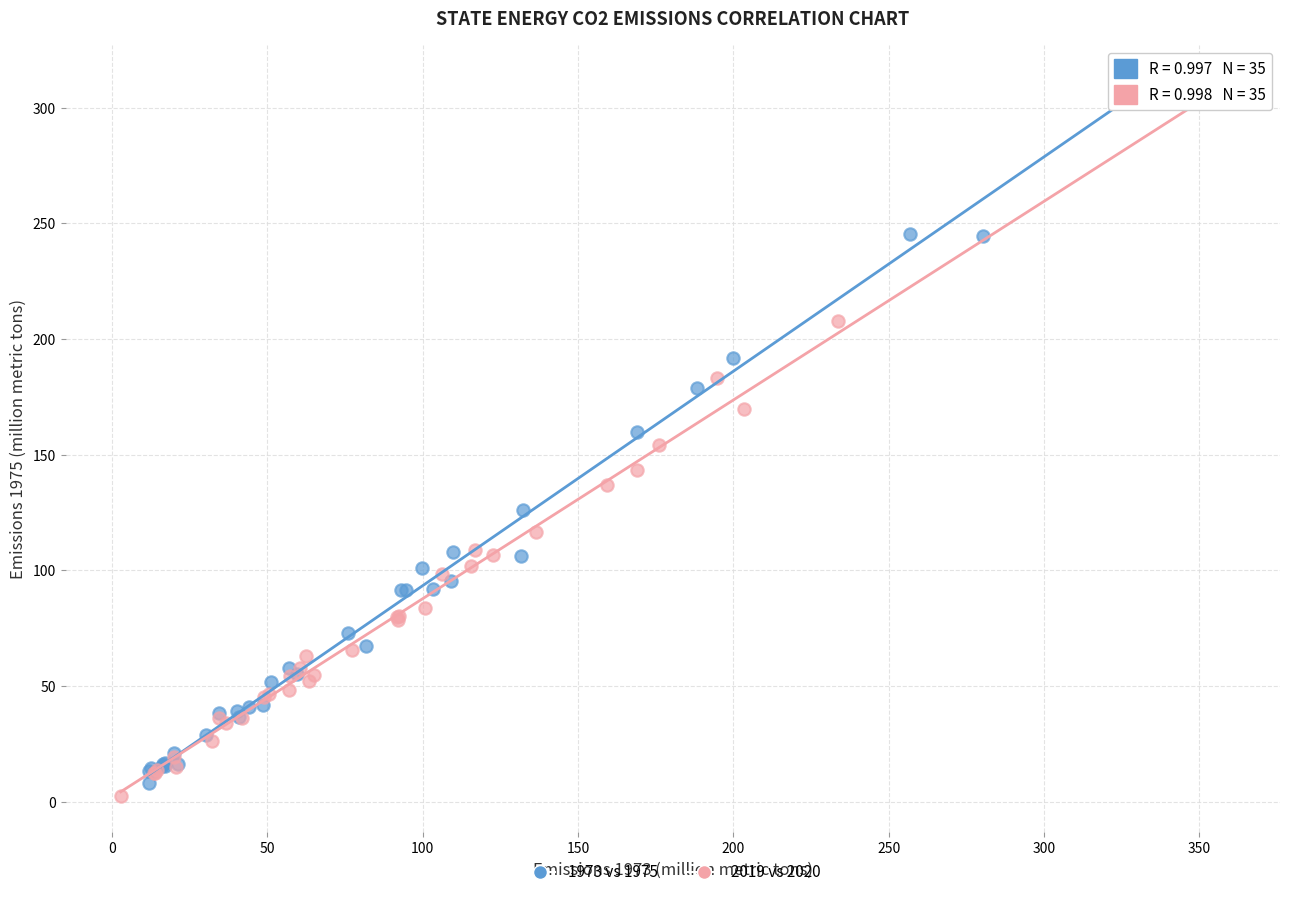

What are all the series names shown in the legend?

1973 vs 1975, 2019 vs 2020